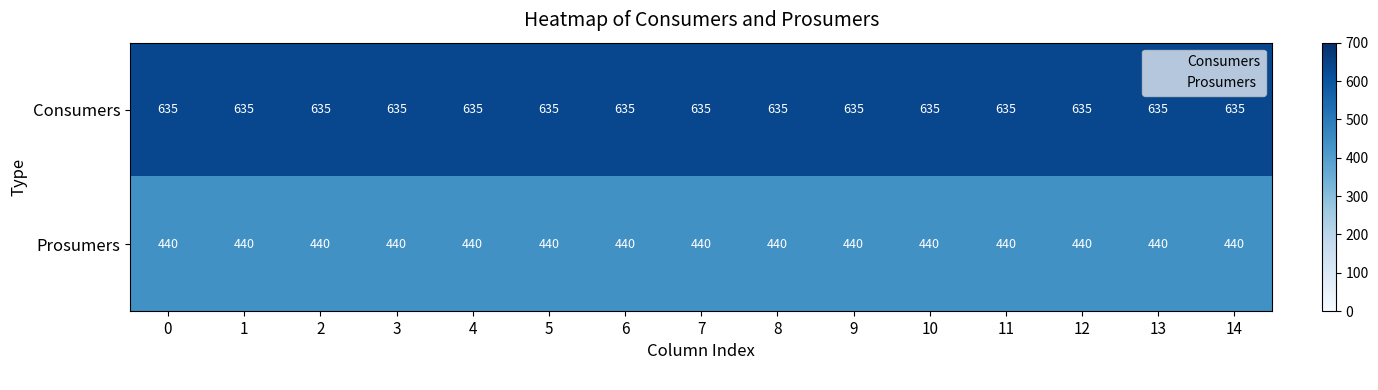

Rank the series by their average value, from lowest to highest.

Prosumers, Consumers